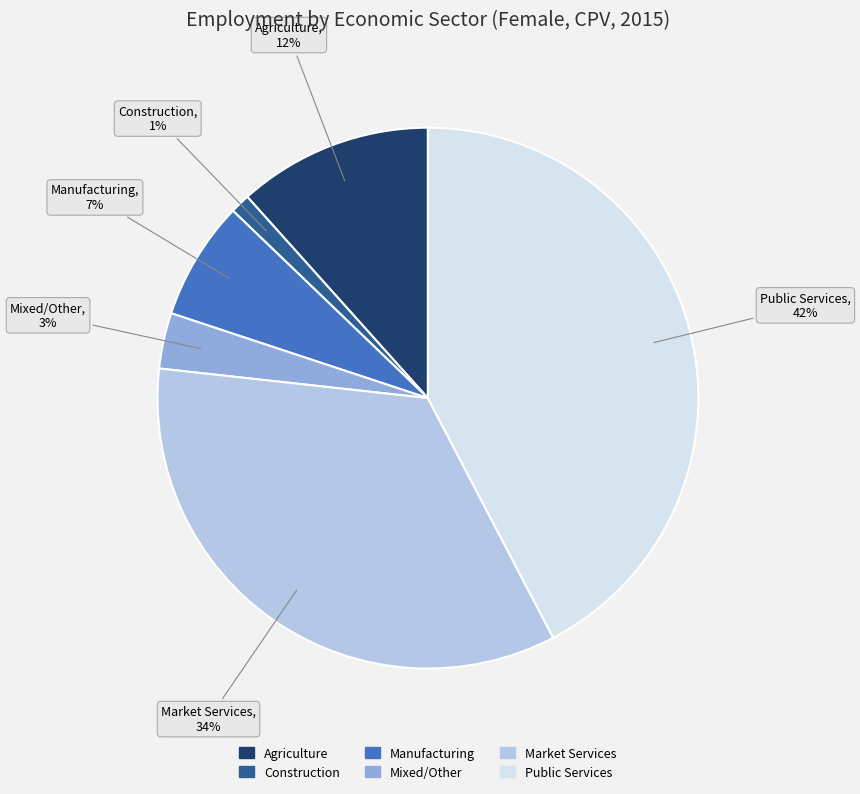

Is there any slice that represents more than half of the pie?

No